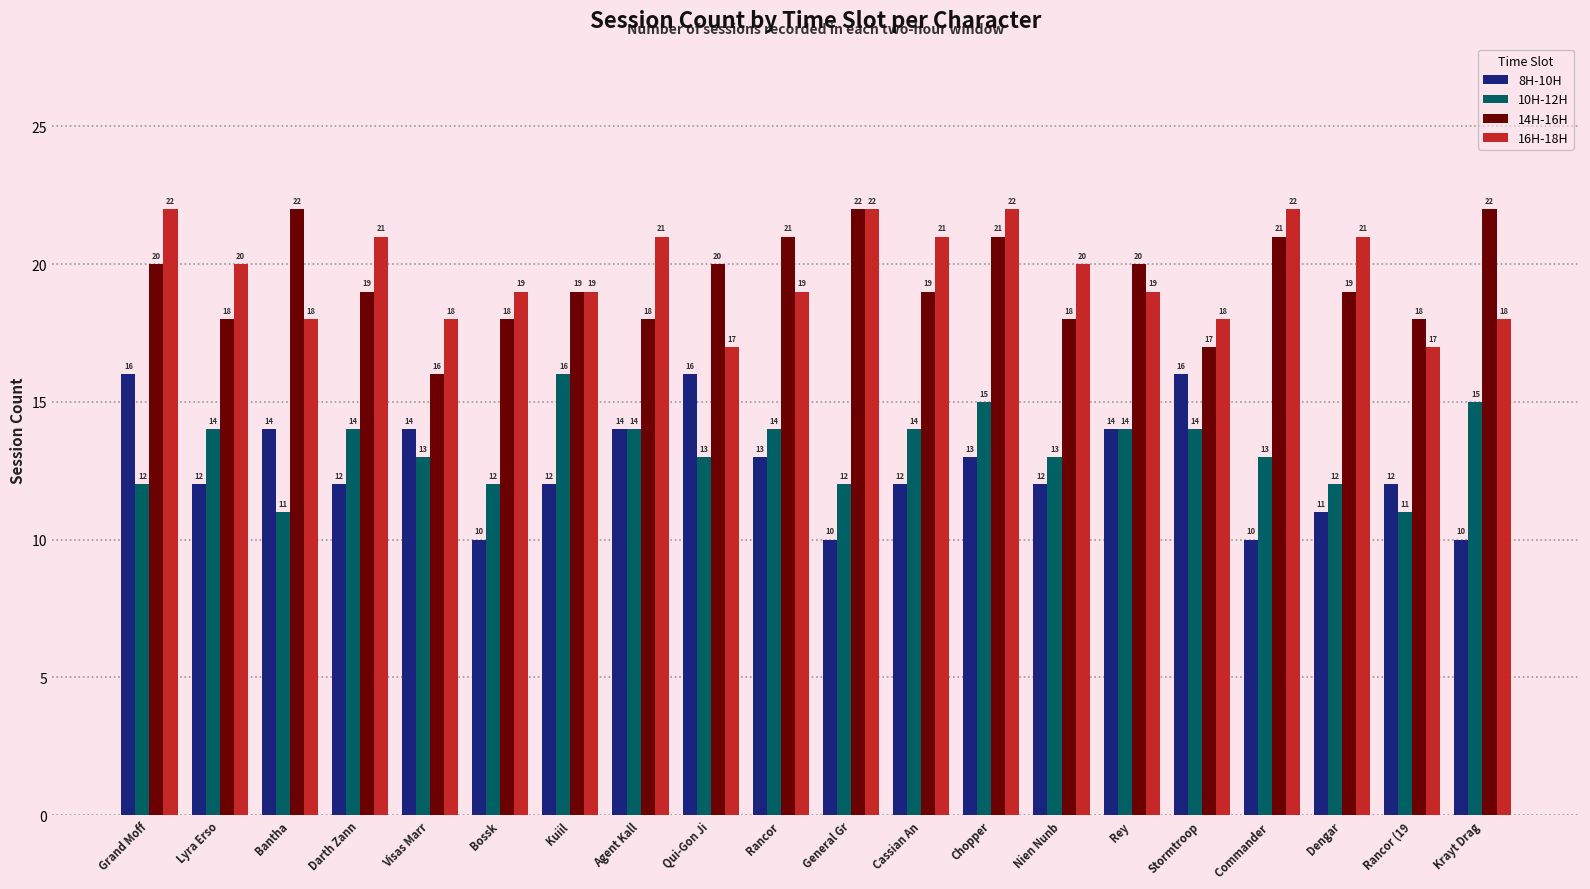

How many bars are there in each group?

4